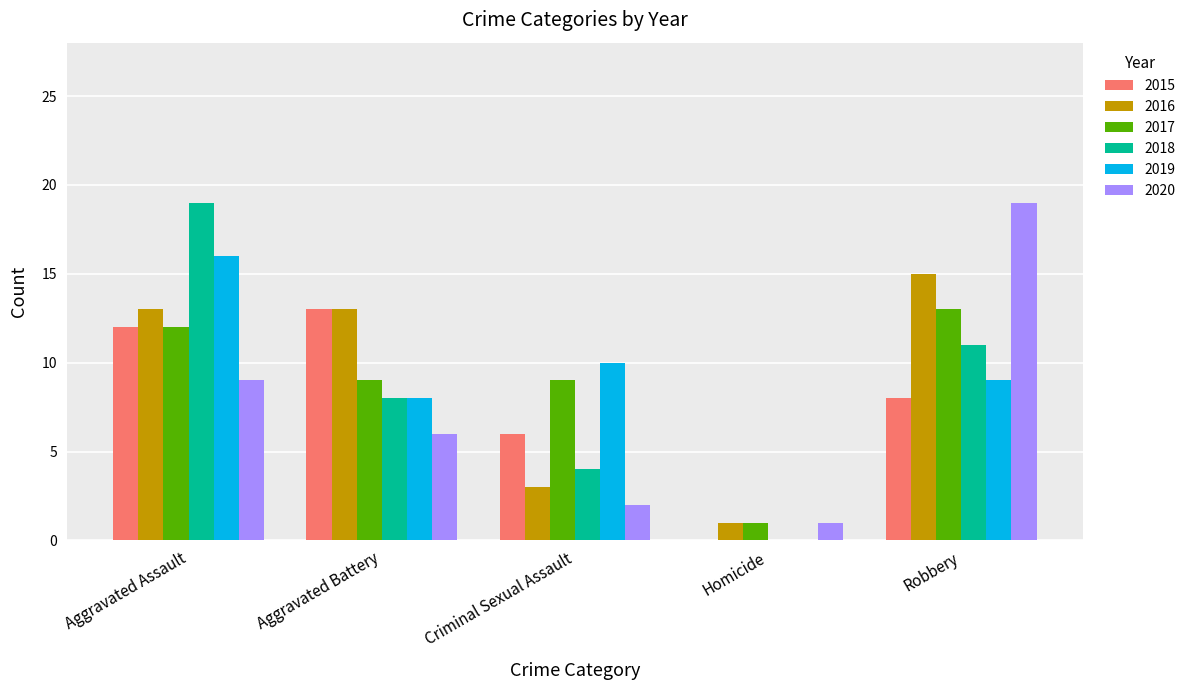

What is the sum of the 2019 values at Robbery and Criminal Sexual Assault?

19